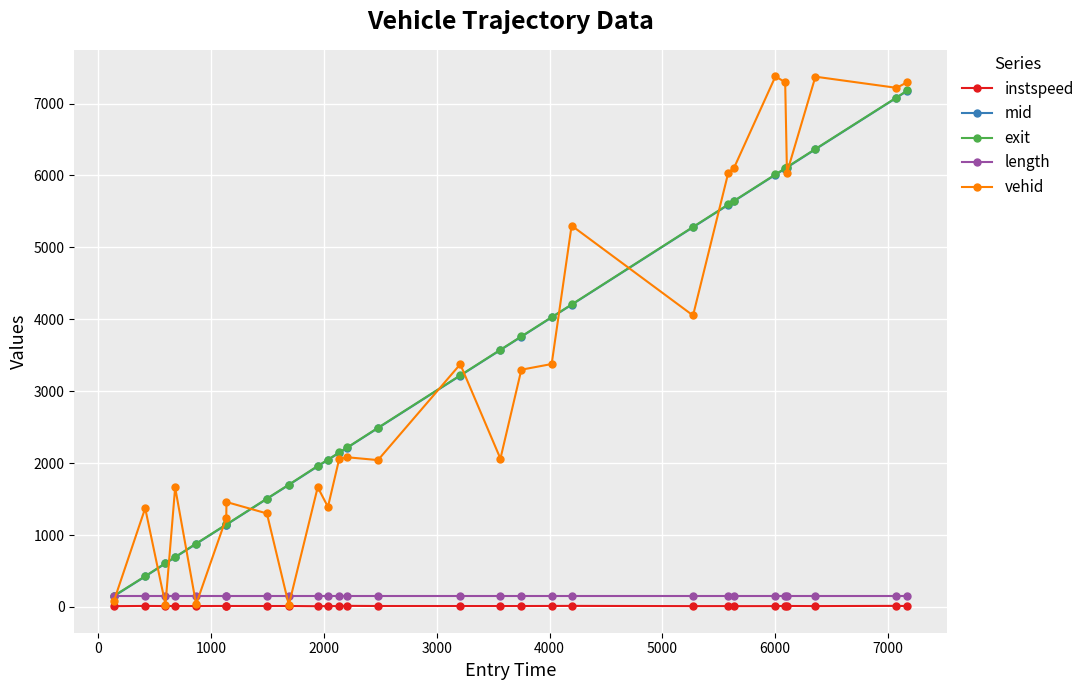

What are all the series names shown in the legend?

instspeed, mid, exit, length, vehid